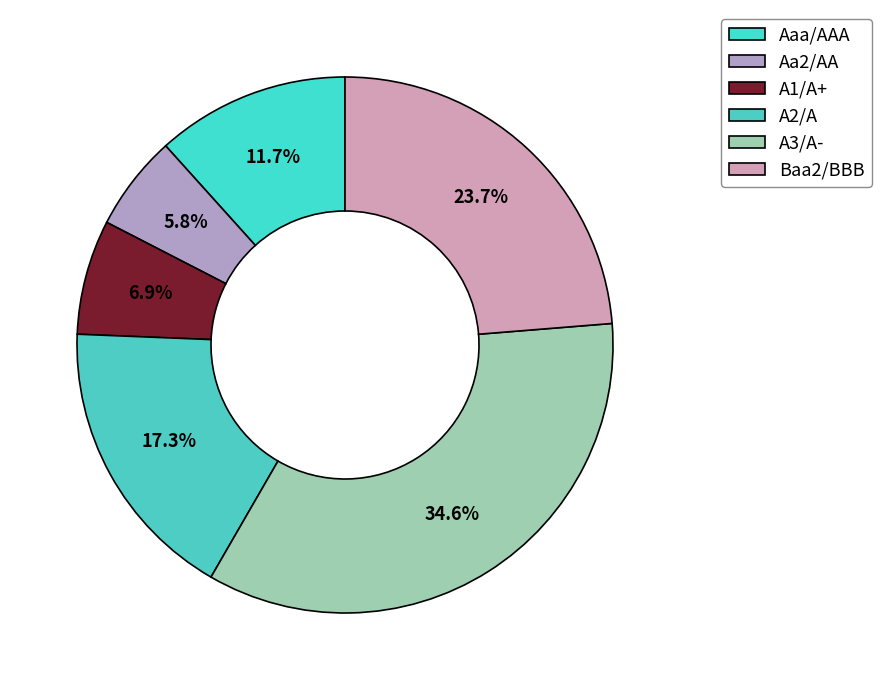

Does any single category account for the majority?

No